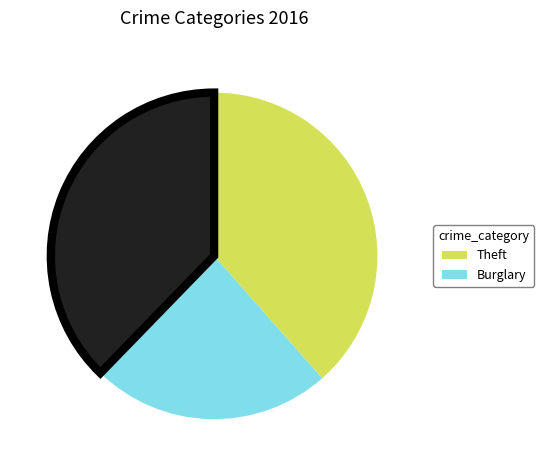

Is there a majority slice in this chart?

No